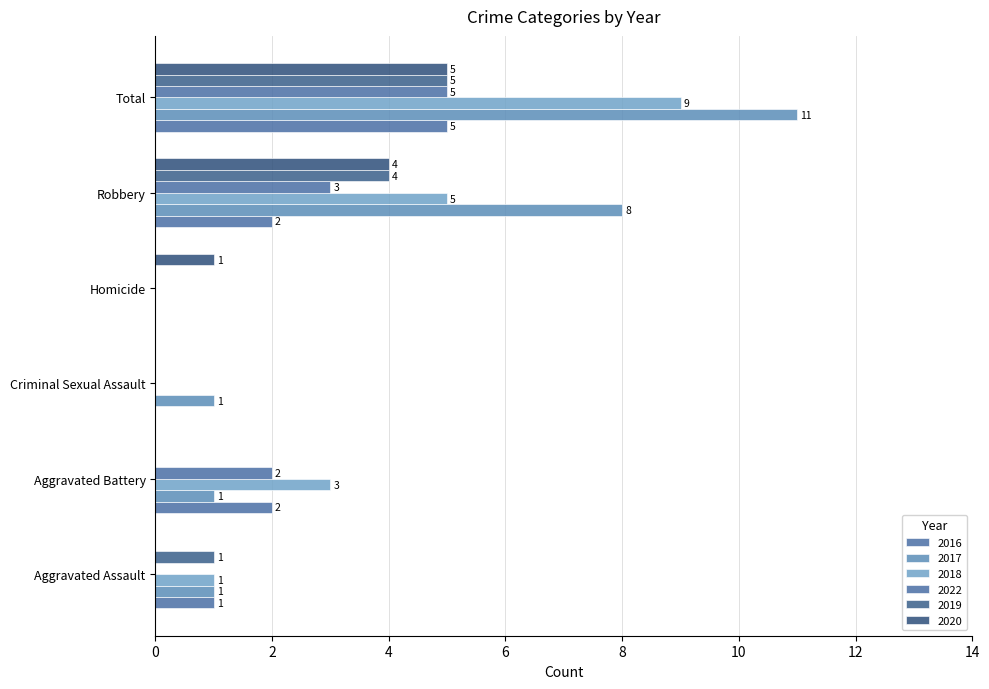

How many values in 2022 are above zero?

3